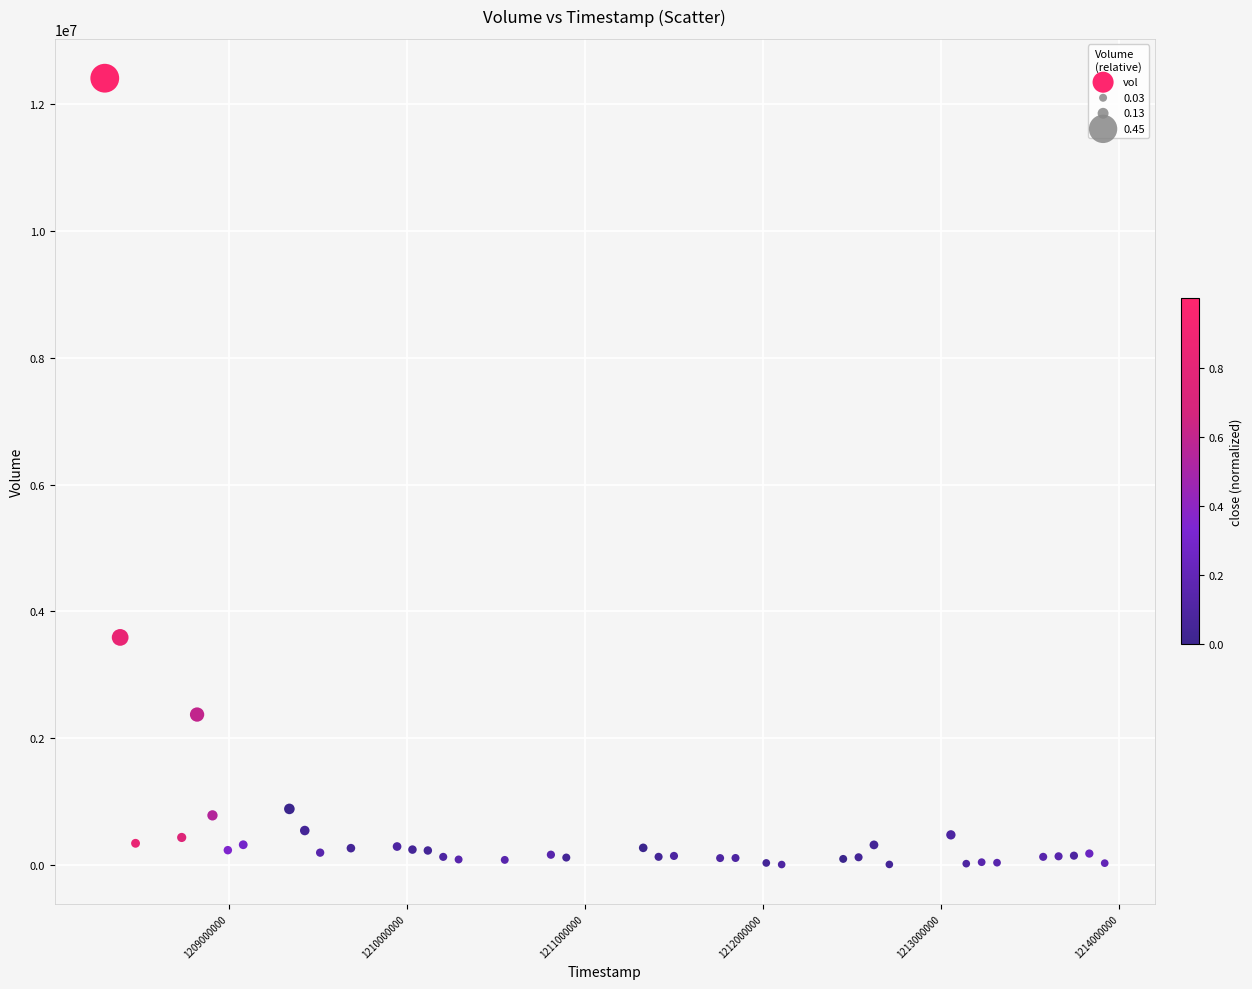

What Y value in the scatter plot is closest to 6208416?

3587833